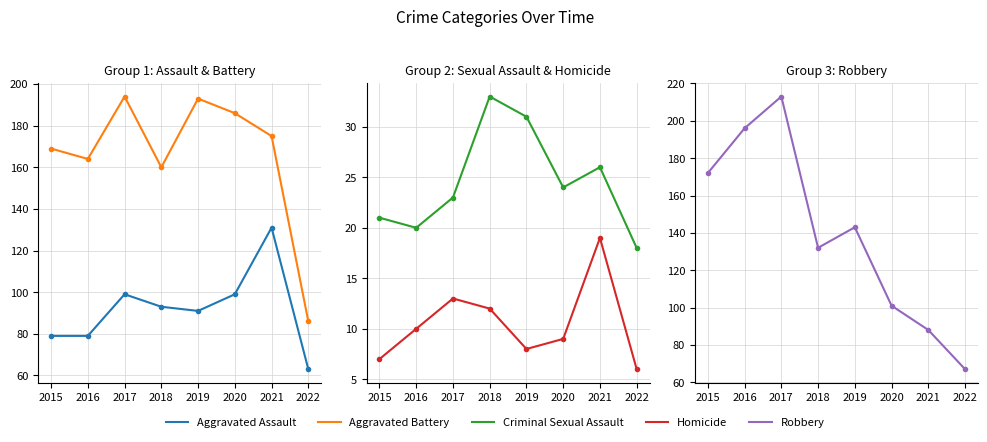

How many values in the Robbery series are below 143?

4